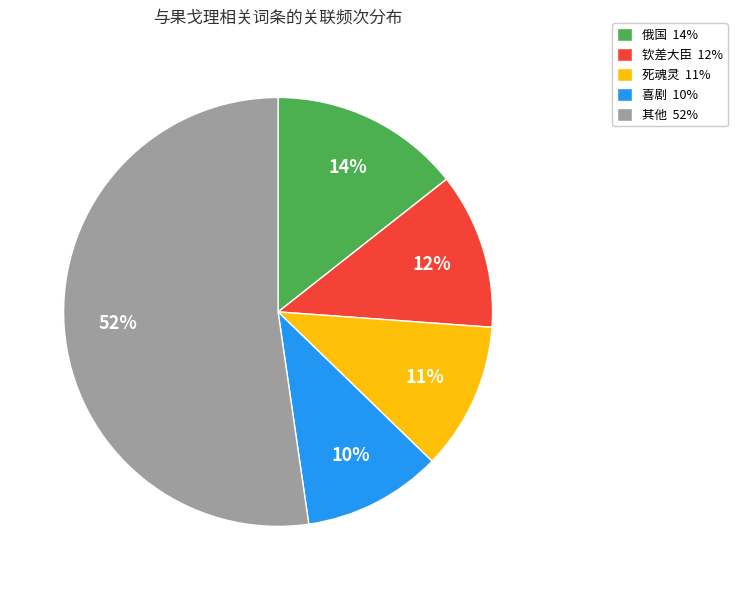

Is the sum of 死魂灵 11% and 喜剧 10% greater than half?

No